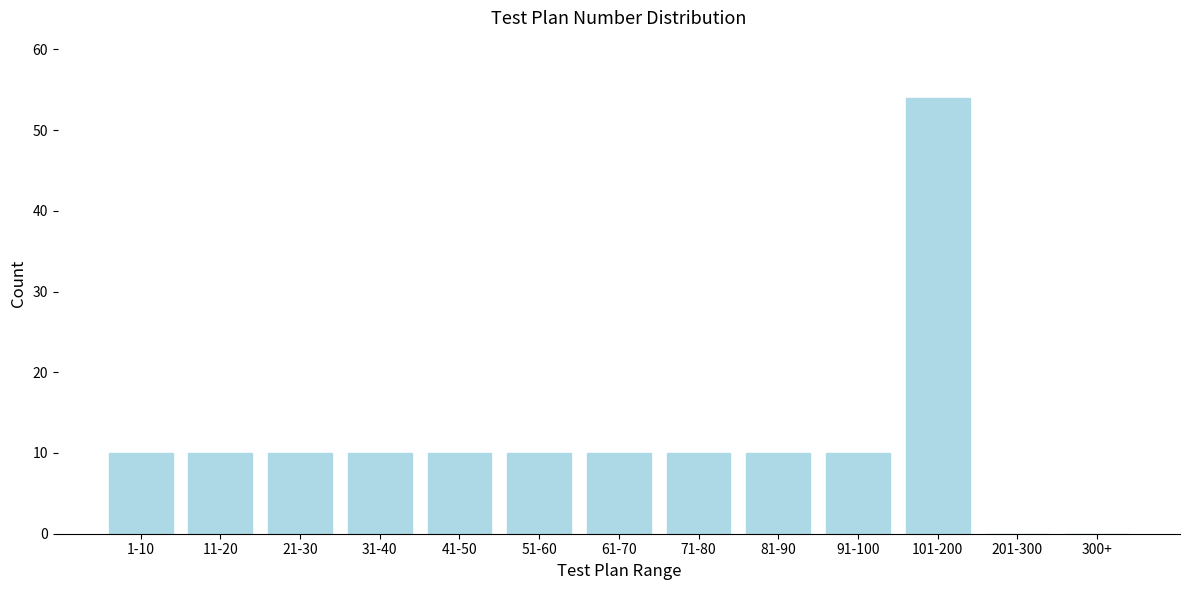

Reading left to right, transcribe all the data shown in this chart.

1-10=10	11-20=10	21-30=10	31-40=10	41-50=10	51-60=10	61-70=10	71-80=10	81-90=10	91-100=10	101-200=54	201-300=0	300+=0